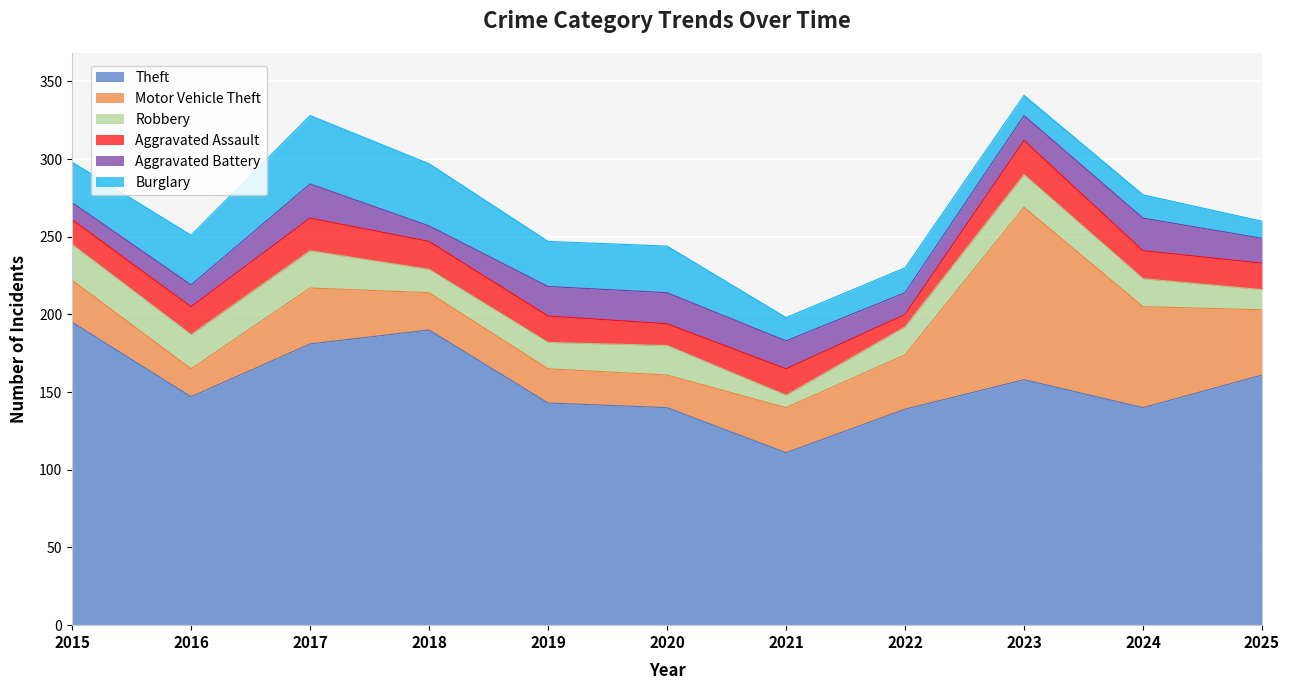

What is the minimum value for Theft?

111